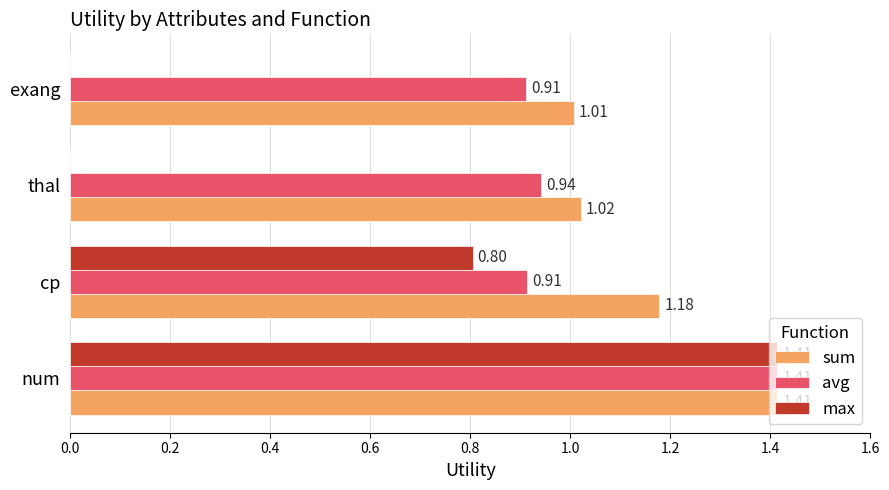

Where is sum nearest to the value 1?

exang